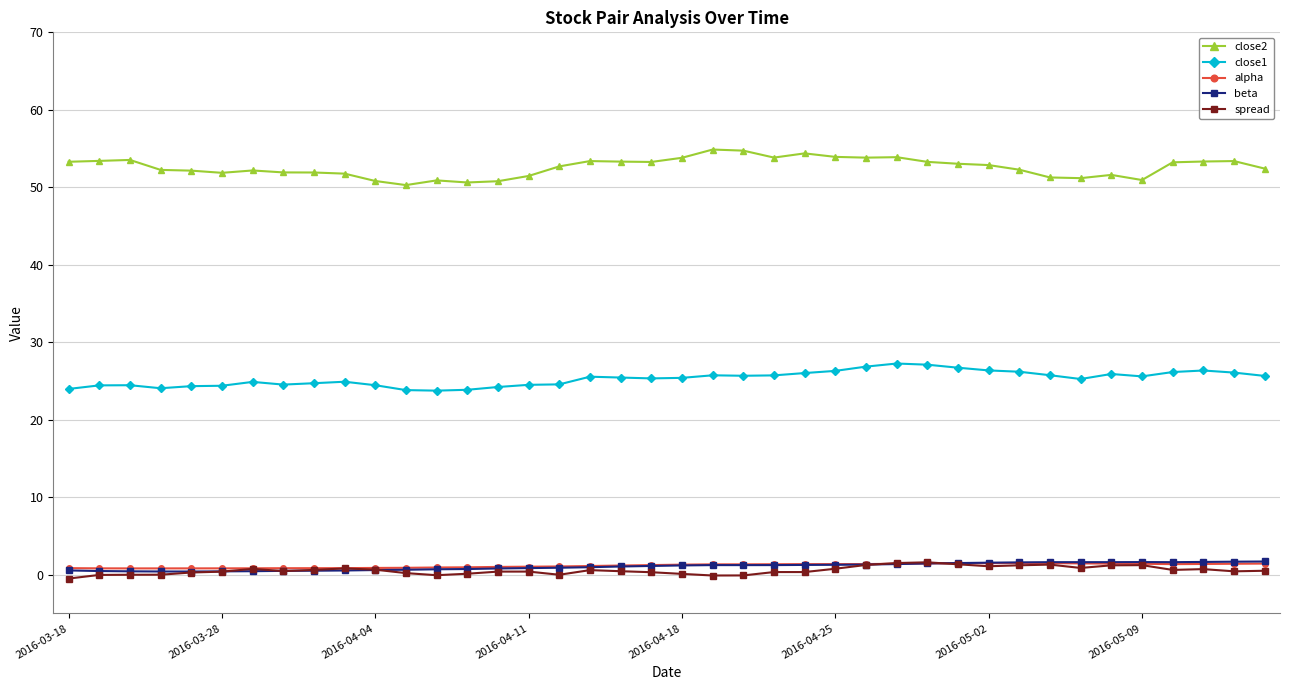

At how many categories does at least one series exceed 6?

40